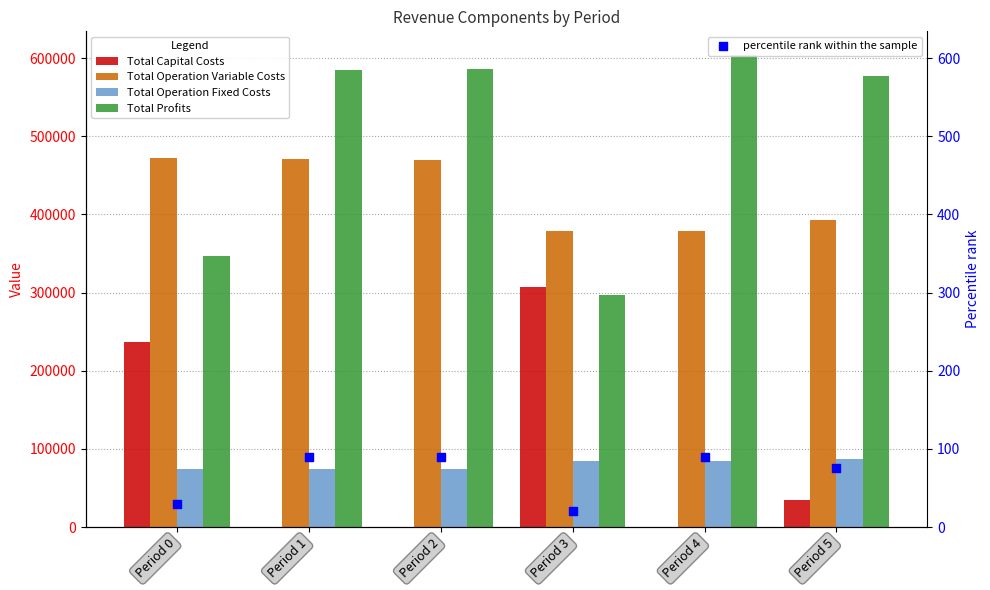

What are all the series names shown in the legend?

Total Capital Costs, Total Operation Variable Costs, Total Operation Fixed Costs, Total Profits, percentile rank within the sample